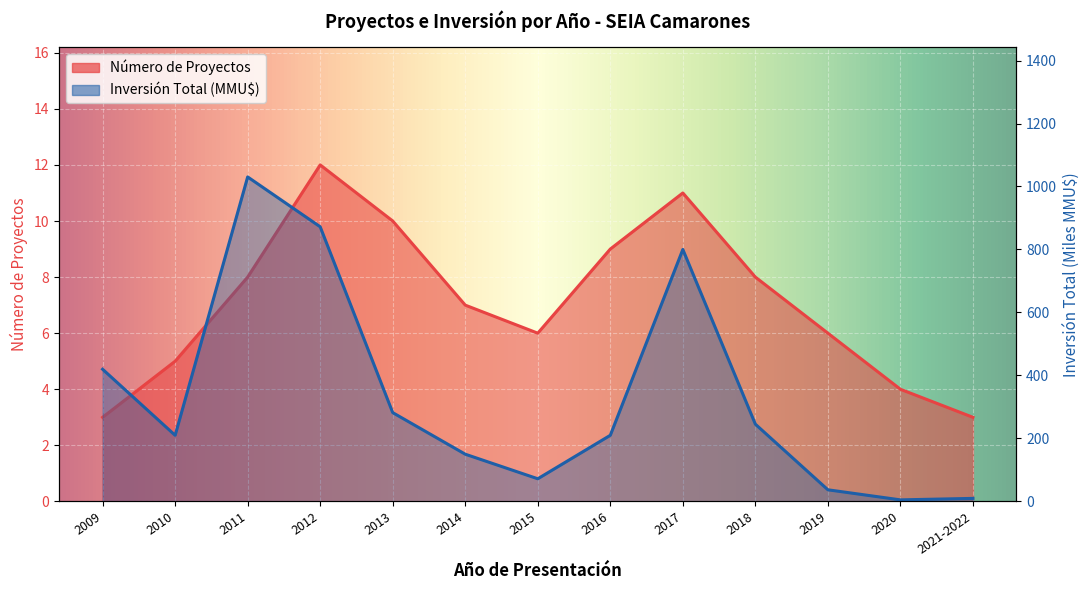

What is the total value across all series at 2009?

422.7